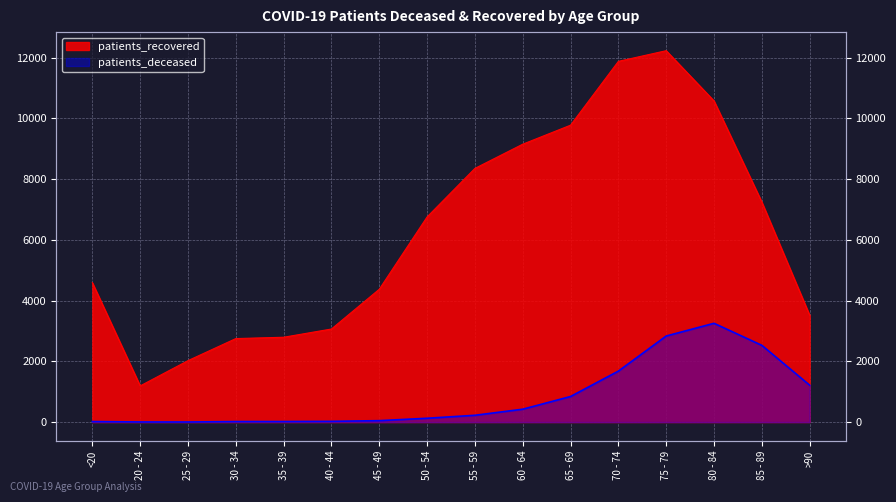

What is the minimum value for patients_recovered?

1191